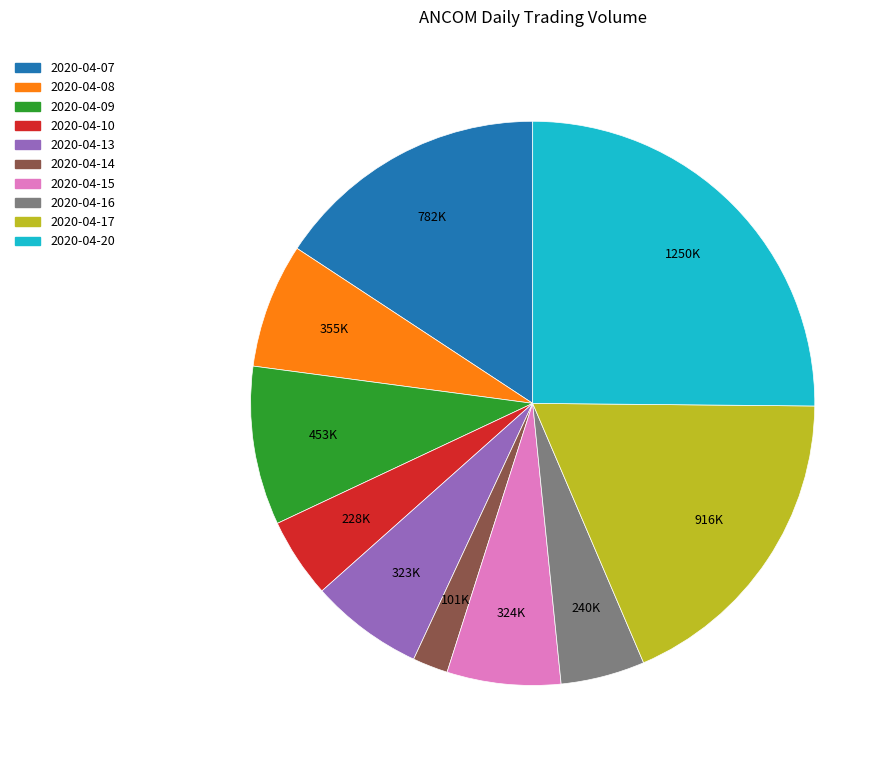

Which category has the biggest portion of the pie?

2020-04-20